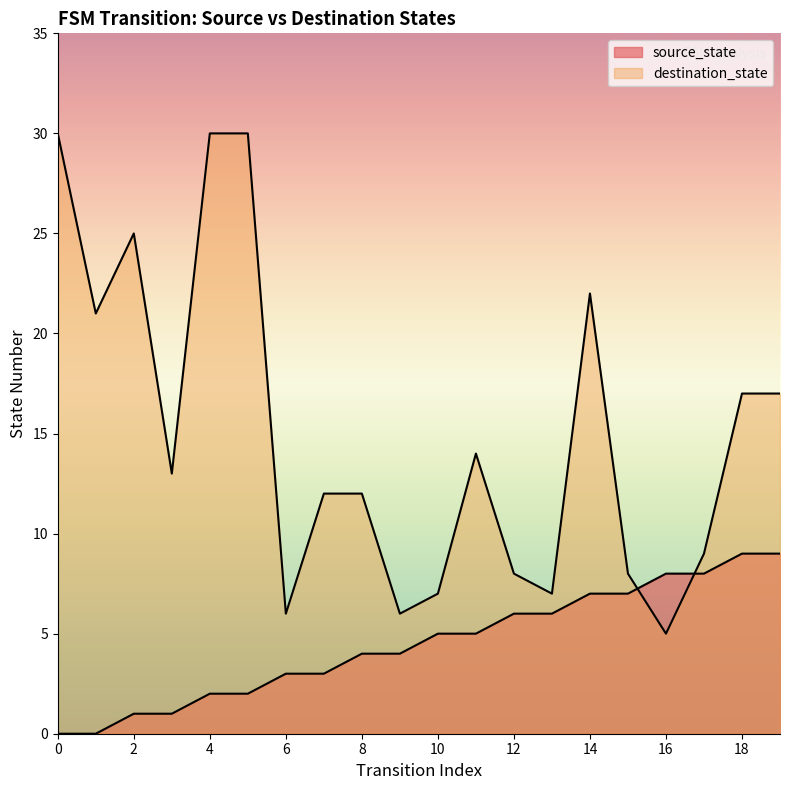

Between 18 and 10, which is larger?

18